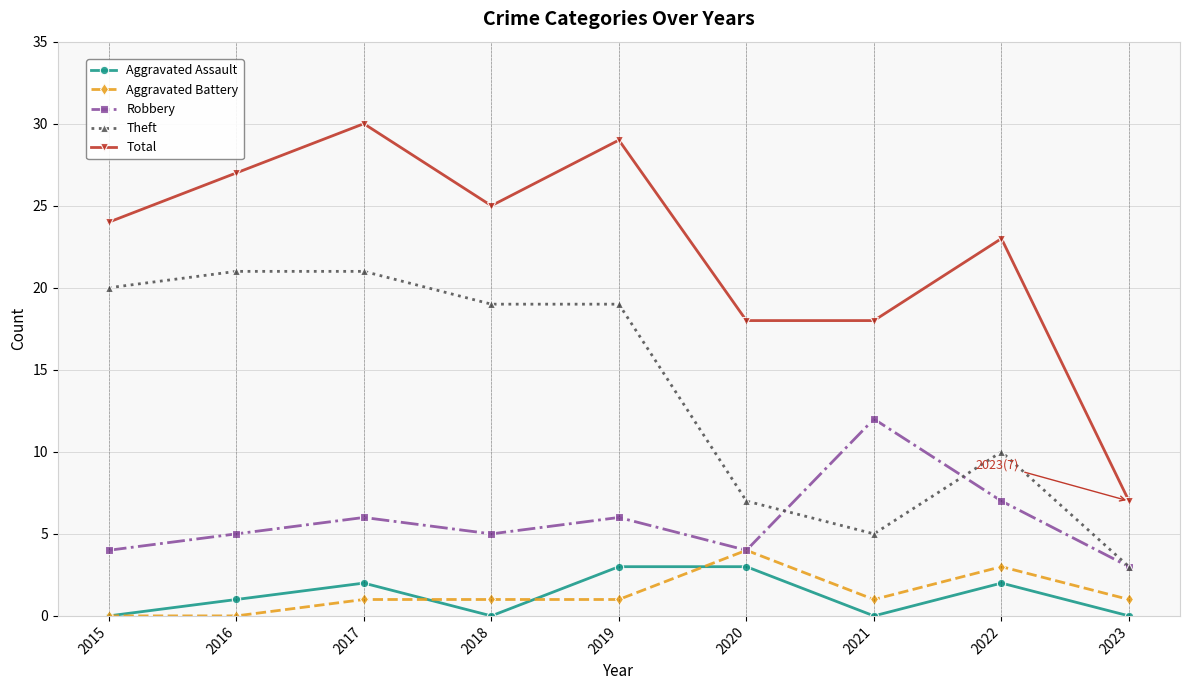

Reading left to right, list all the values displayed in this chart.

Aggravated Assault: 0	1	2	0	3	3	0	2	0
Aggravated Battery: 0	0	1	1	1	4	1	3	1
Robbery: 4	5	6	5	6	4	12	7	3
Theft: 20	21	21	19	19	7	5	10	3
Total: 24	27	30	25	29	18	18	23	7